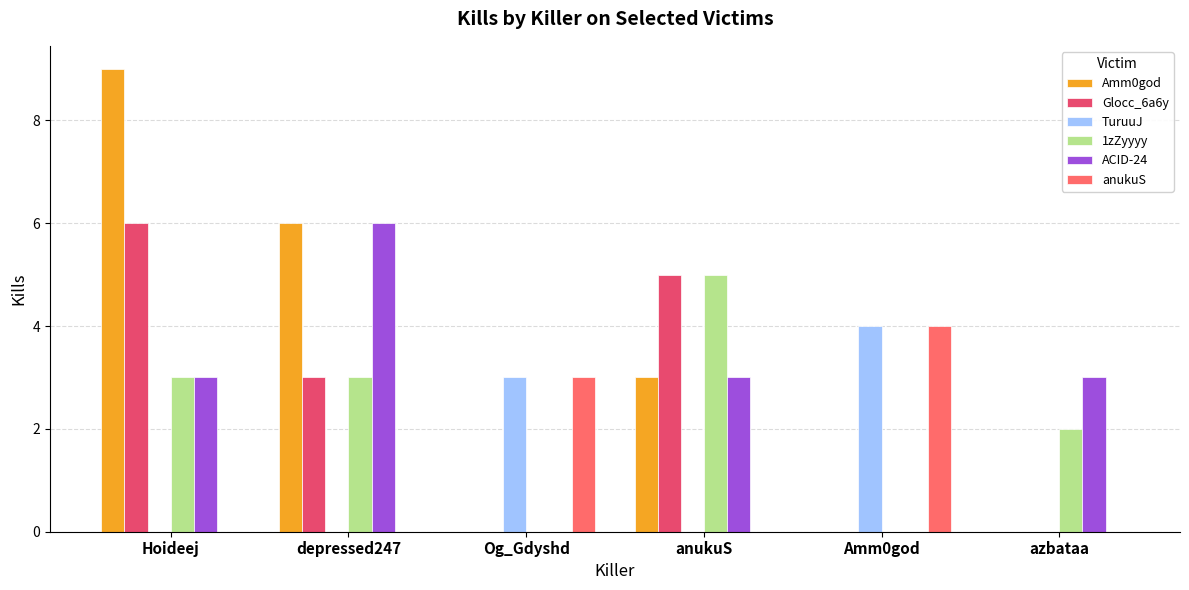

What is the sum of all anukuS values?

7